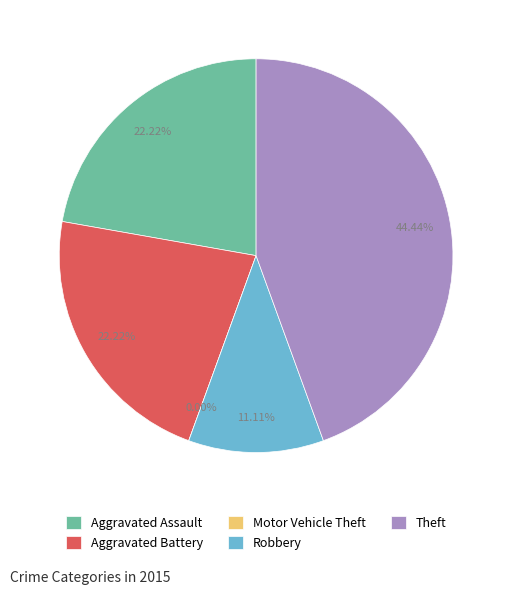

What percentage is the Aggravated Assault slice, to the nearest percent?

22%